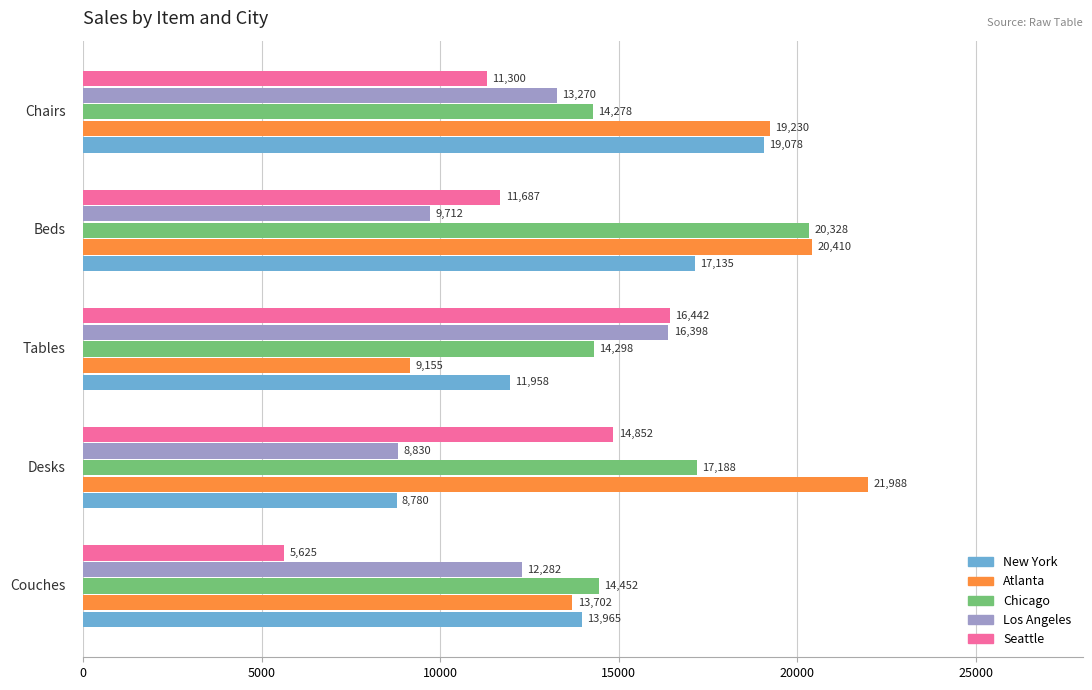

How many series are shown in this chart?

5